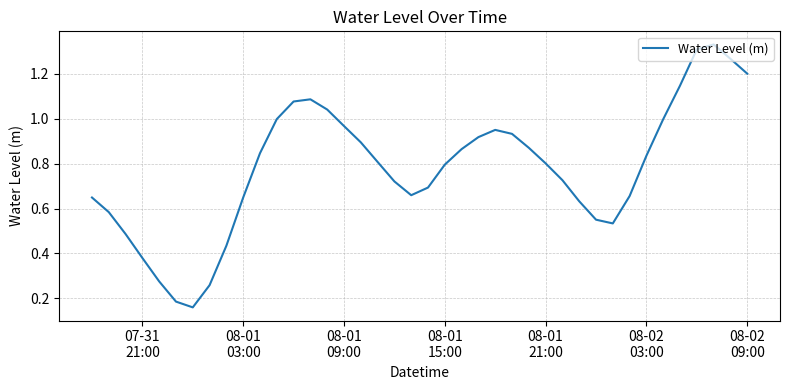

How many distinct data groups are displayed?

1